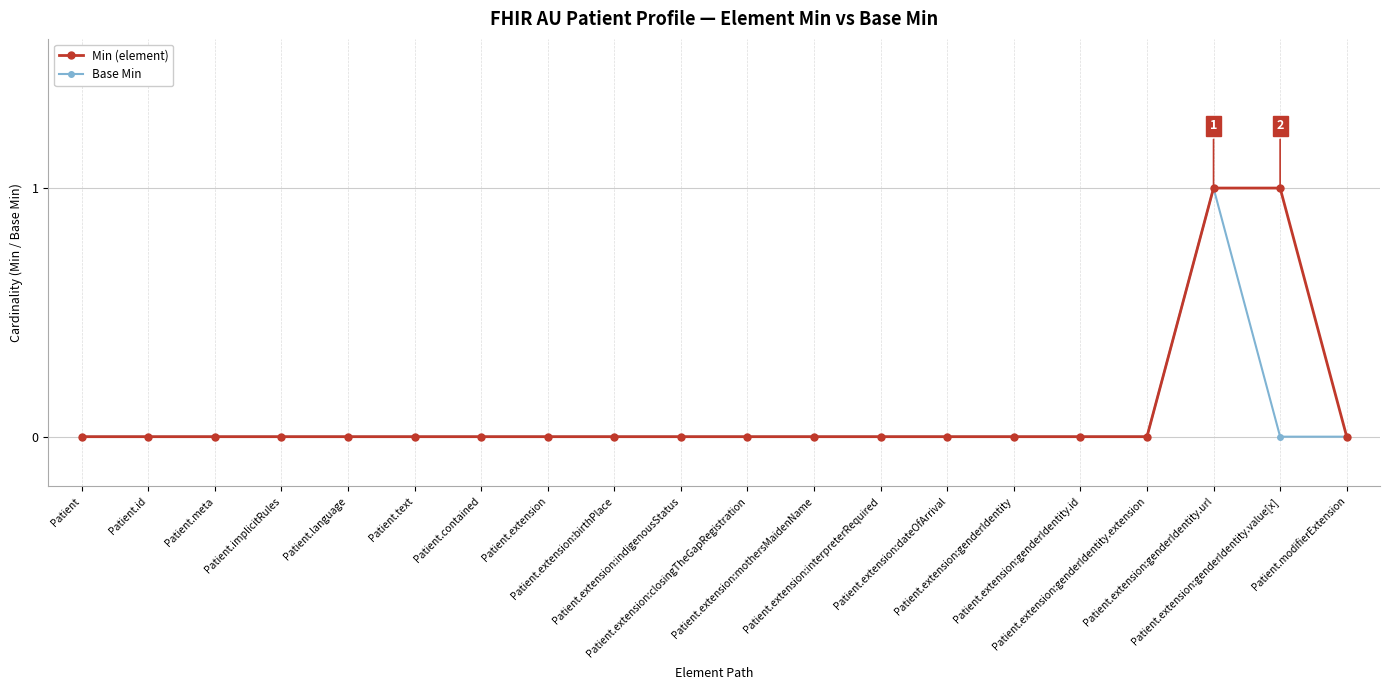

True or false: Base Min has more than 1 interior local peaks.

False